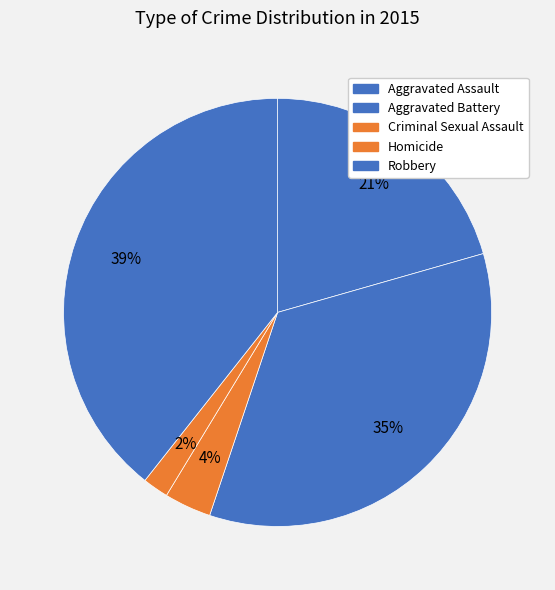

Is it true that Criminal Sexual Assault is 4% of the pie?

True